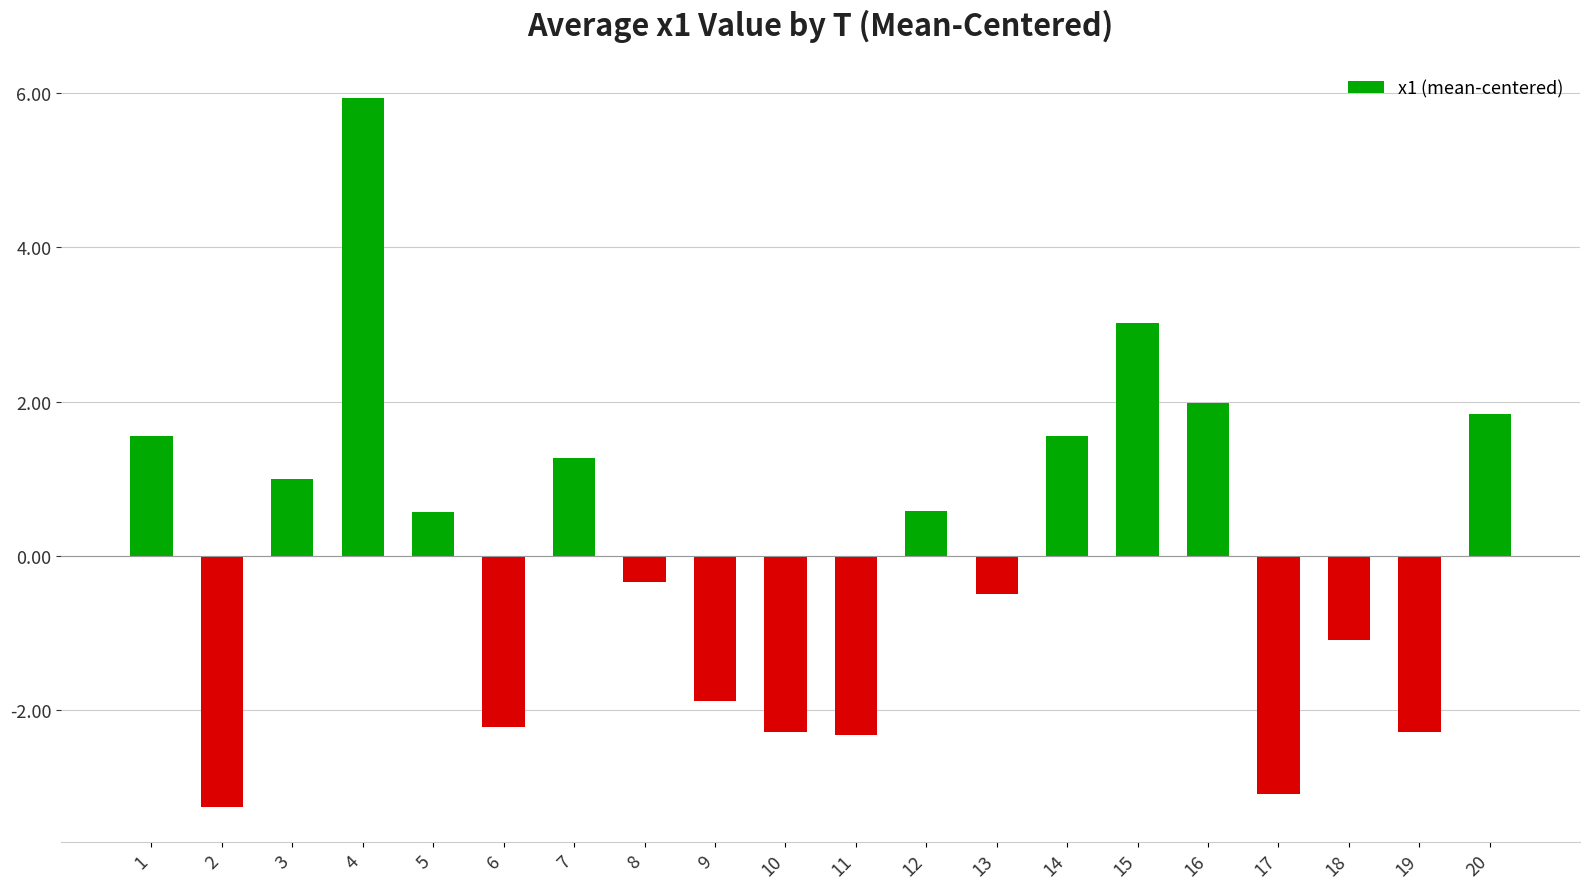

How many series are shown in this chart?

1